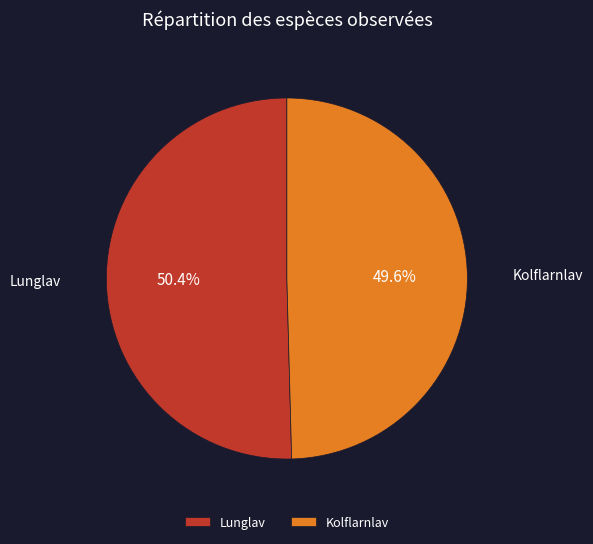

Which has a higher value, Lunglav or Kolflarnlav?

Lunglav